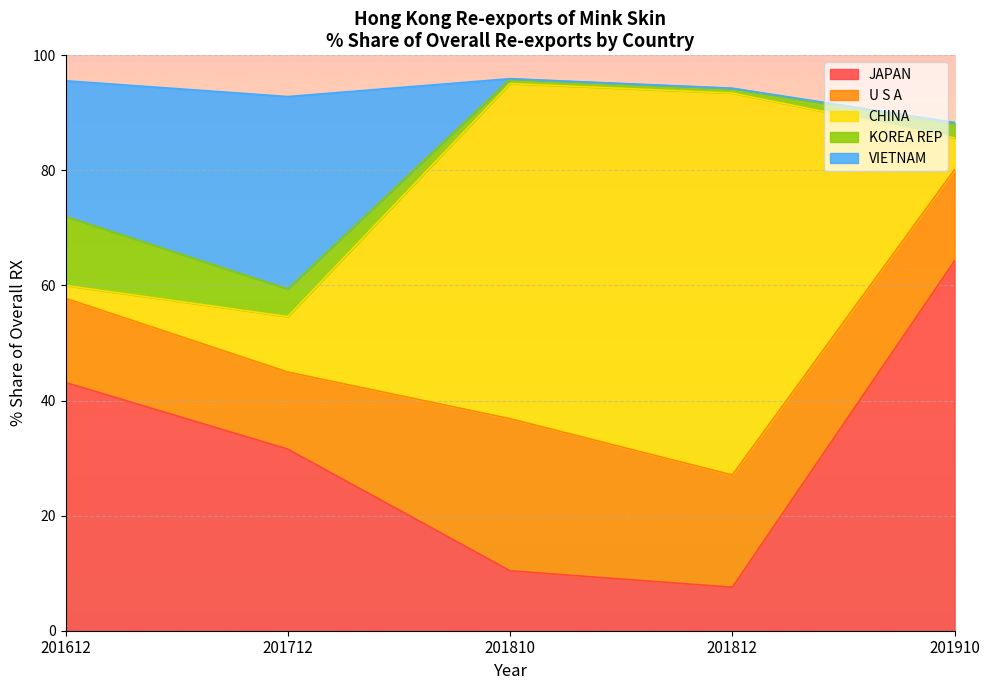

Where is the first local maximum for VIETNAM?

201712